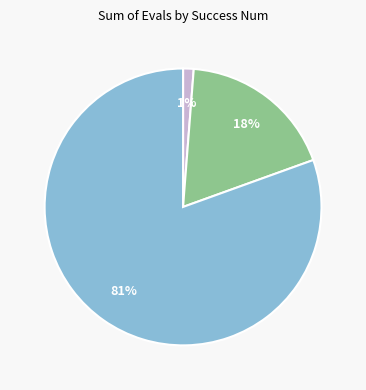

Is there a majority slice in this chart?

Yes